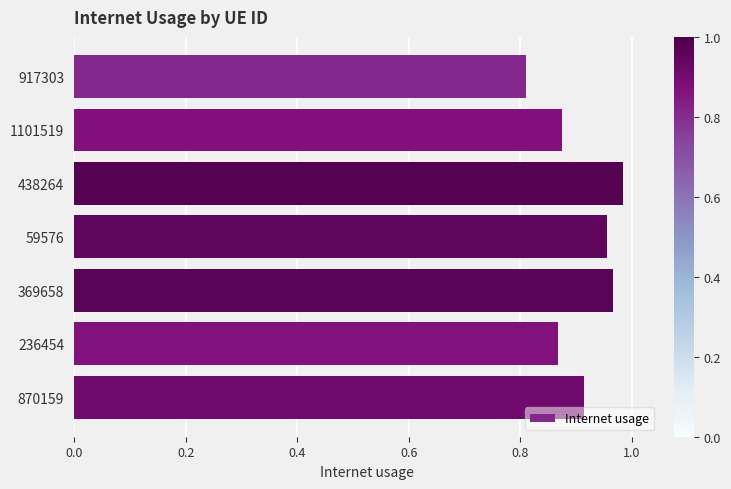

Count the number of data series in this chart.

1